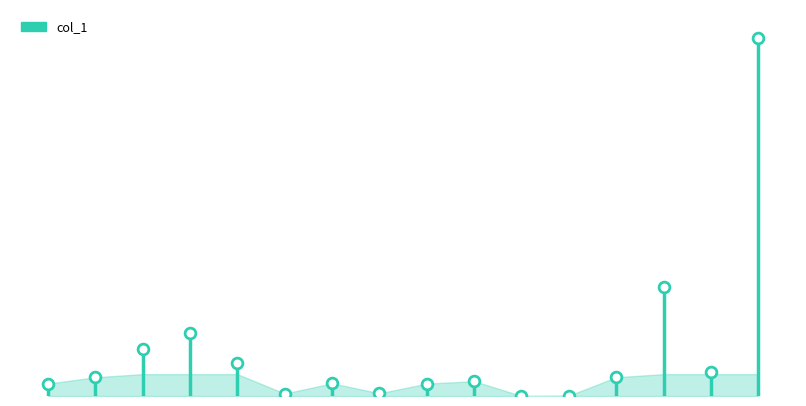

What is the ratio of the value at 0 to the value at 3?

0.2